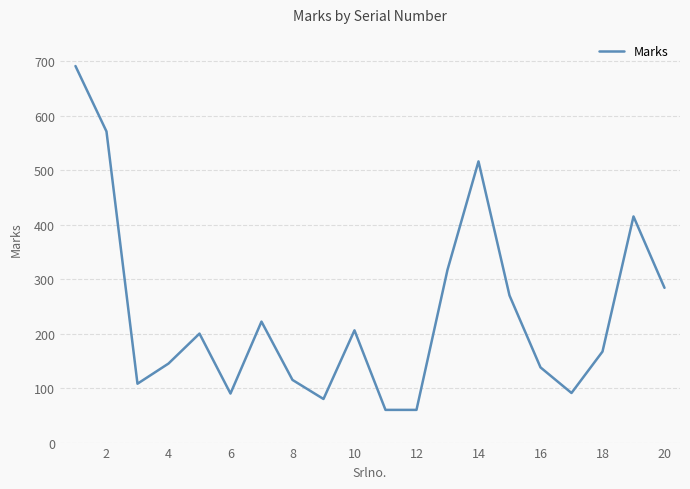

What is the difference between the maximum and minimum values?

631